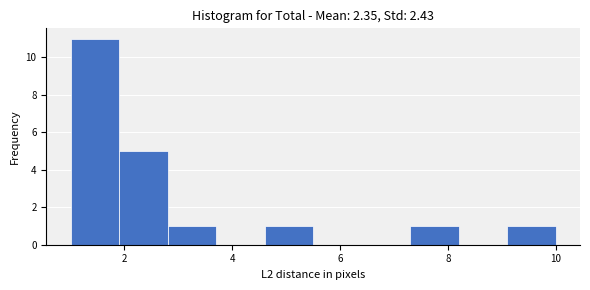

Reading left to right, list every bar in this chart as the range it spans on the x-axis followed by its height. Neither the bar edges nor the heights are printed on the chart, so give them approximately, as read against the axes.

1.0 to 1.9: 11
1.9 to 2.8: 5
2.8 to 3.7: 1
3.7 to 4.6: 0
4.6 to 5.5: 1
5.5 to 6.4: 0
6.4 to 7.3: 0
7.3 to 8.2: 1
8.2 to 9.1: 0
9.1 to 10.0: 1